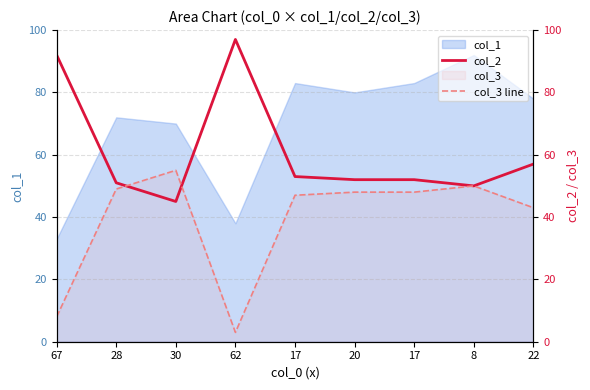

What is the smallest value displayed?

3